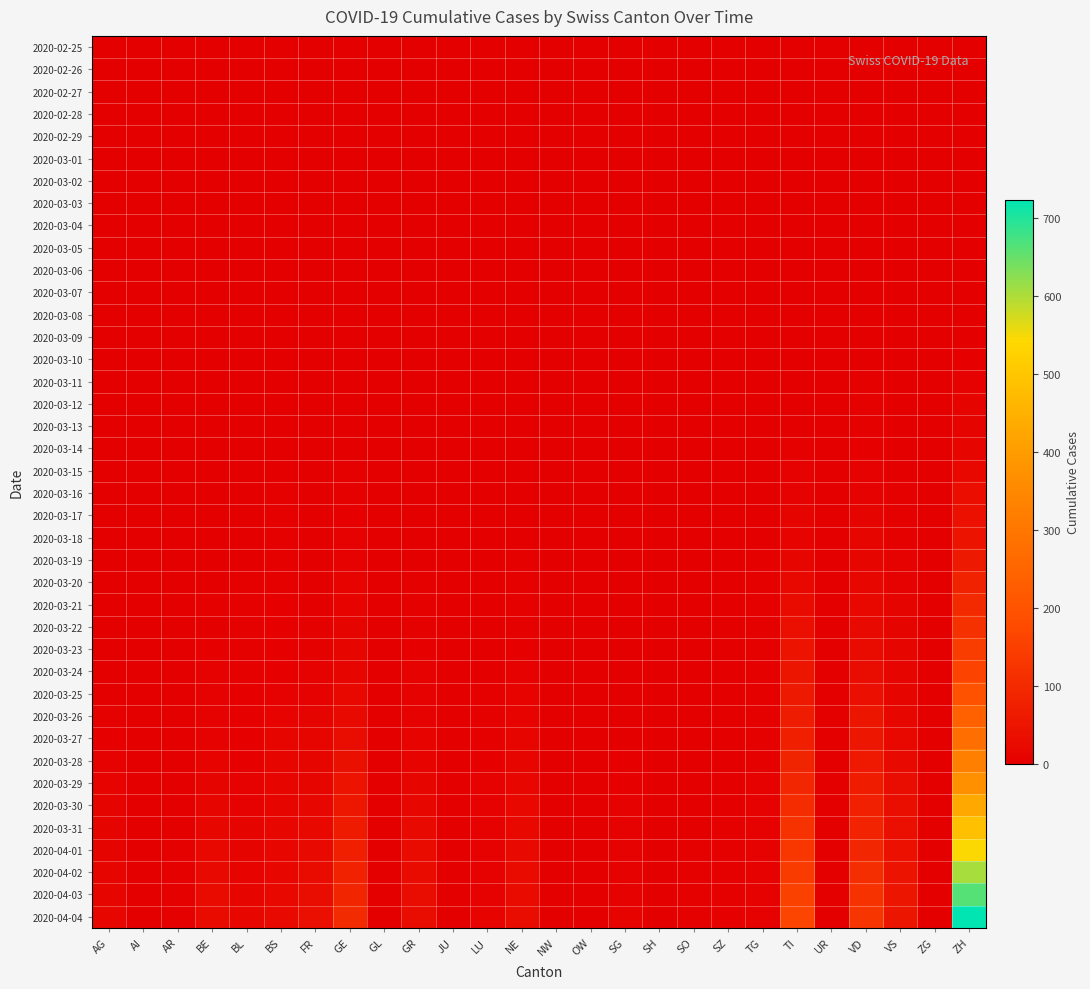

Which series has the largest range (max minus min)?

2020-04-04